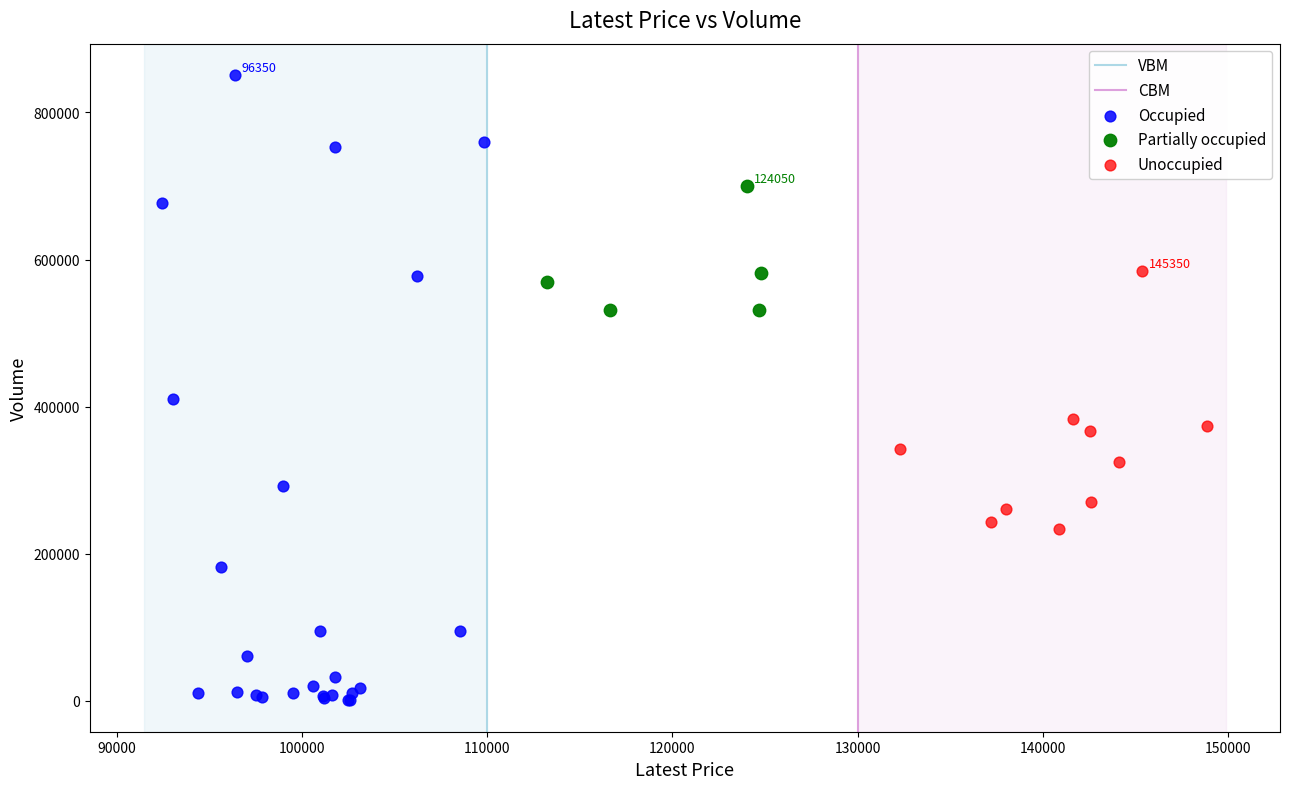

Which series has the largest Y range (max minus min)?

Occupied